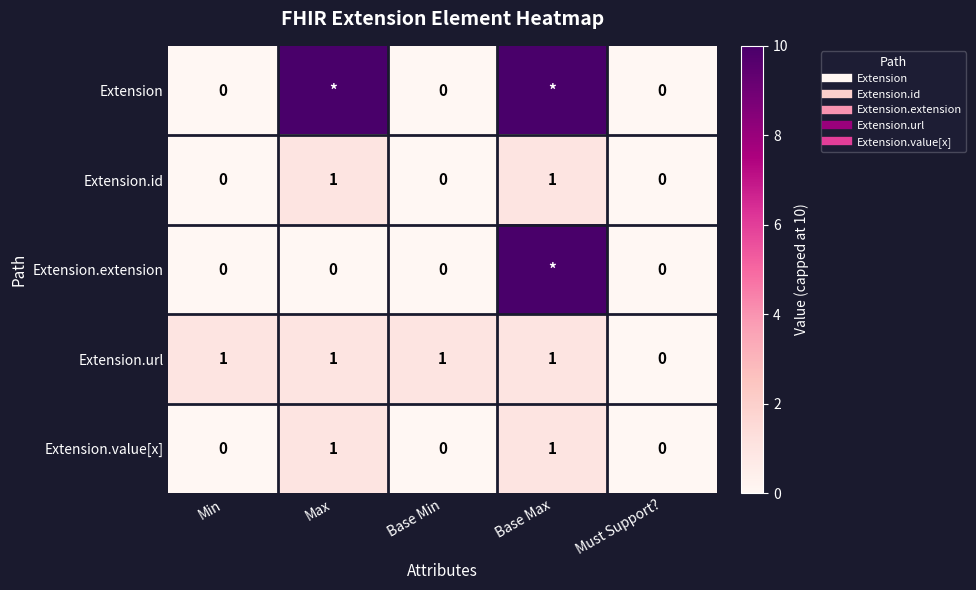

True or false: Extension.url has a value of 1 at Base Min.

True